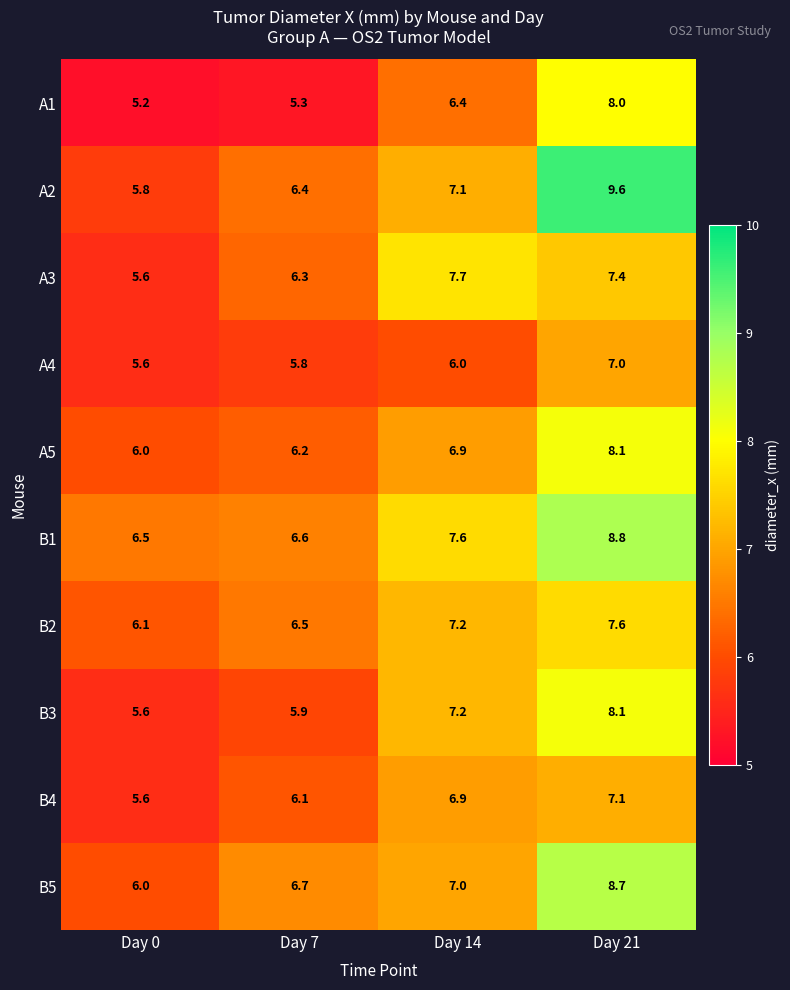

What is the approximate value of B2 at Day 0?

6.1